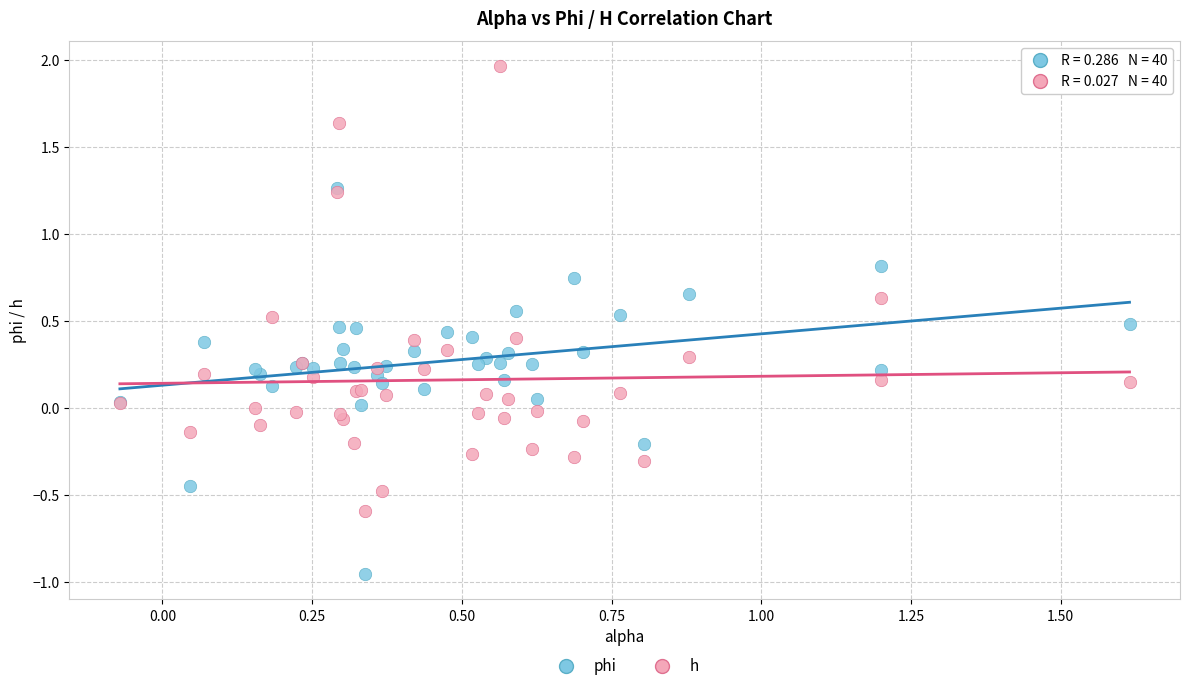

Which series has the widest spread of Y values?

h